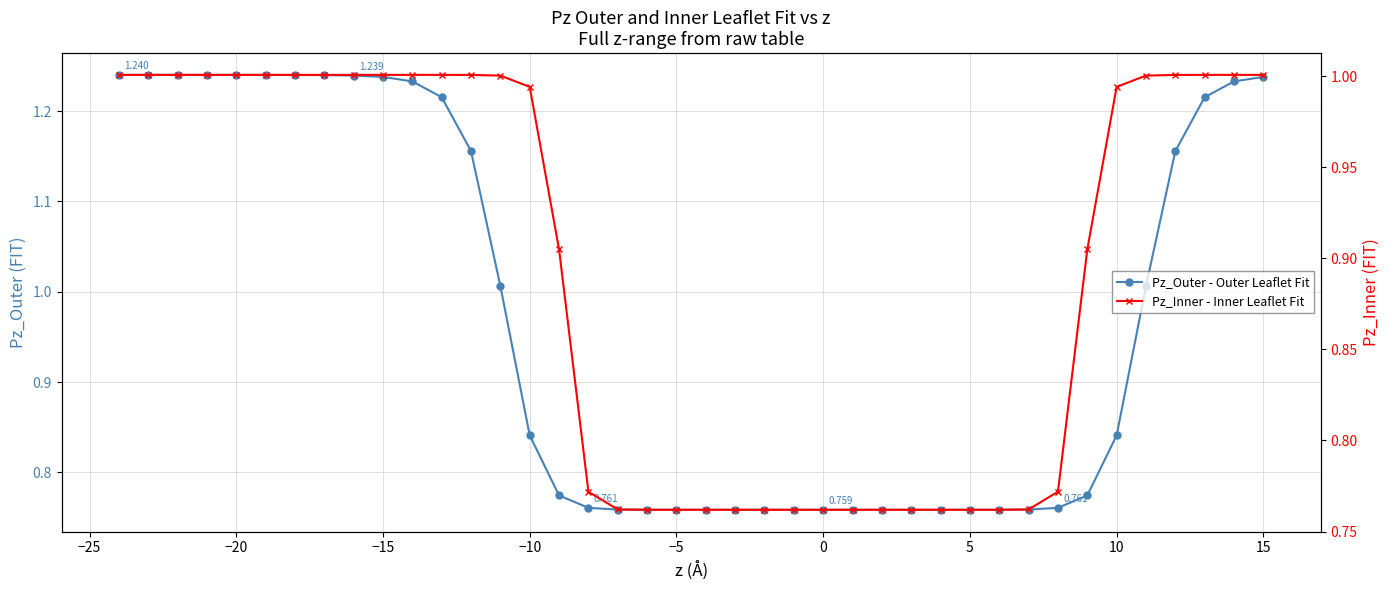

True or false: Pz_Outer - Outer Leaflet Fit has more than 0 points higher than both neighbors.

False